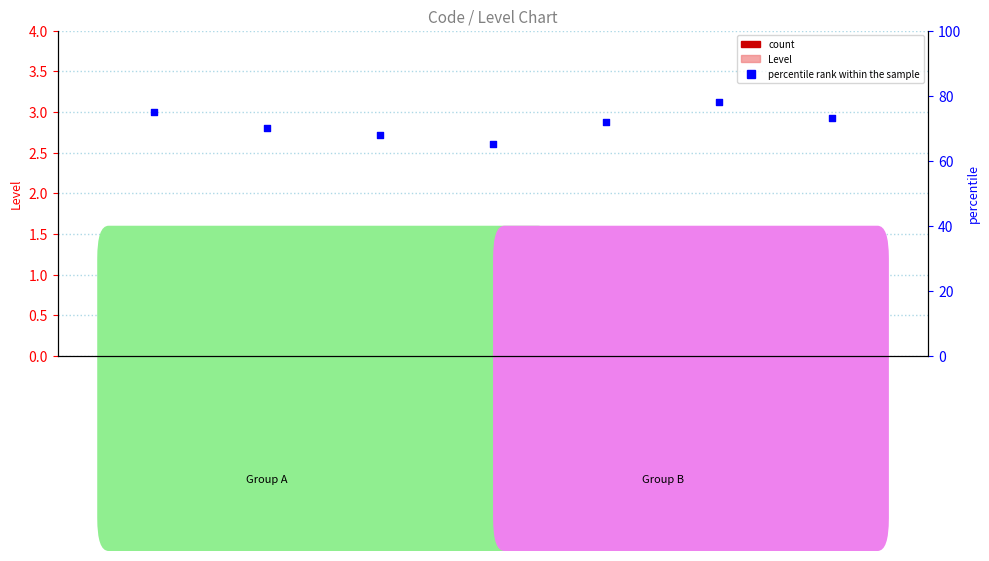

Is the value of count at ALIM_AM greater than the value of Level at LOGICIEL_DUI?

No